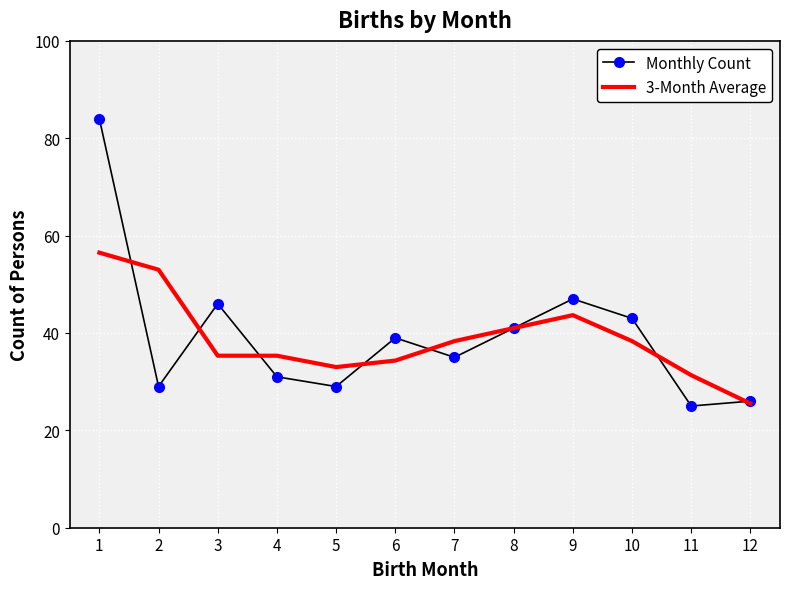

Which category has the lowest value in the 3-Month Average series?

12